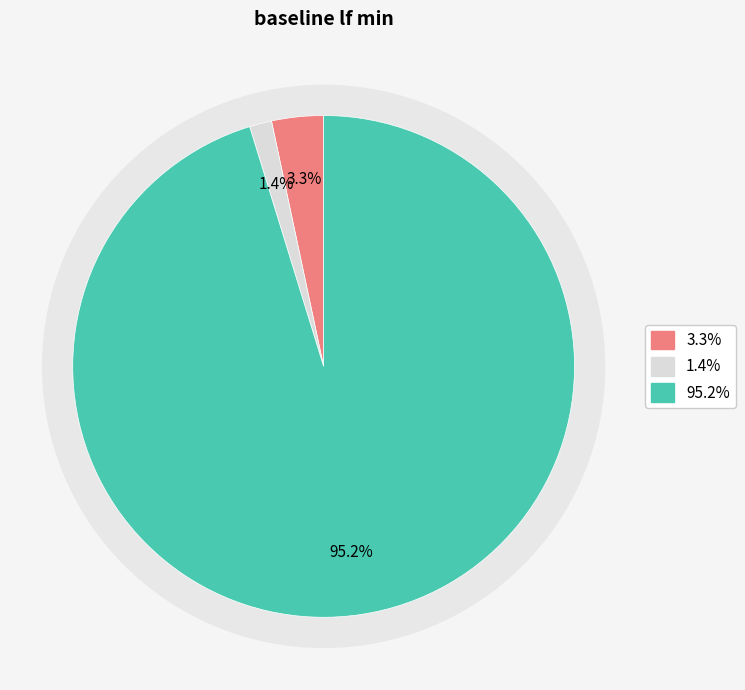

The Transport slice represents 95% of the pie. True or false?

True